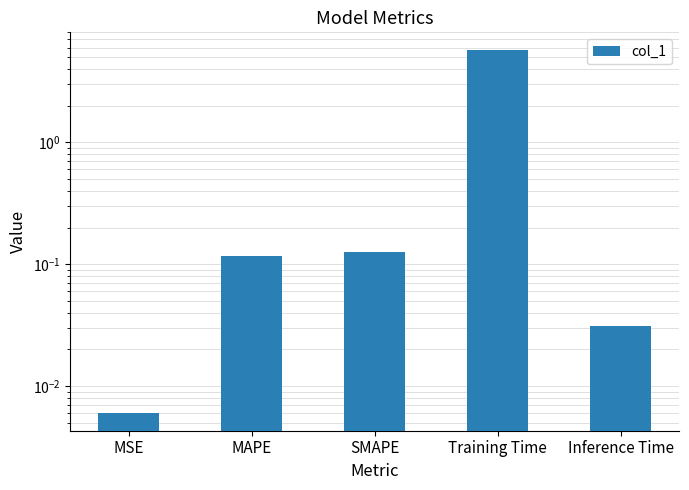

Where is the data nearest to the value 2?

SMAPE